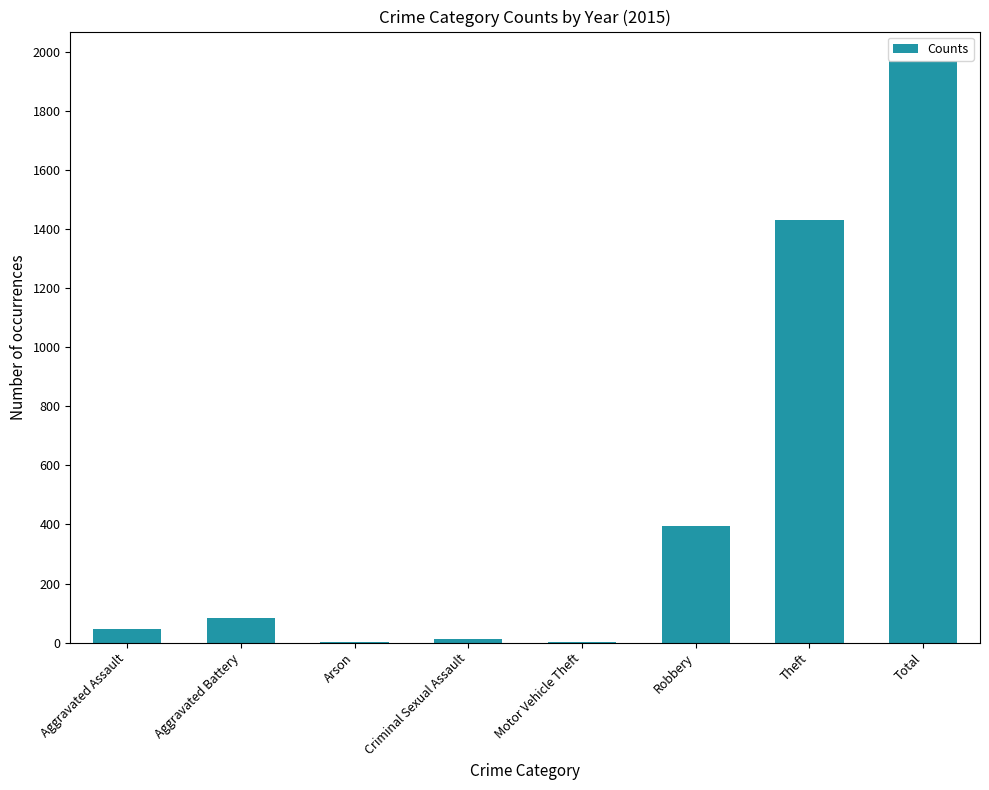

The chart shows a value of 1968 at Total. True or false?

True